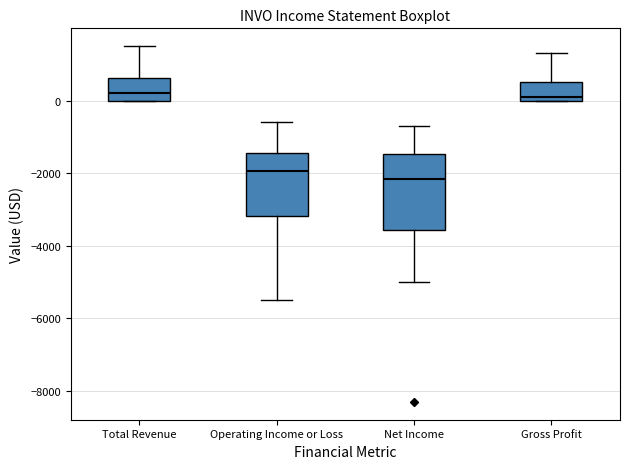

Reading left to right, transcribe this box plot: for each box, give where its median line is, the range the box spans, and where its two whiskers end, as read against the y-axis. The values are not printed on the chart, so give them approximately, as read against the axis.

Total Revenue: median 200, box 0 to 600, whiskers 0 to 1600
Operating Income or Loss: median -2000, box -3200 to -1400, whiskers -5400 to -600
Net Income: median -2200, box -3600 to -1400, whiskers -5000 to -600
Gross Profit: median 200, box 0 to 600, whiskers 0 to 1400